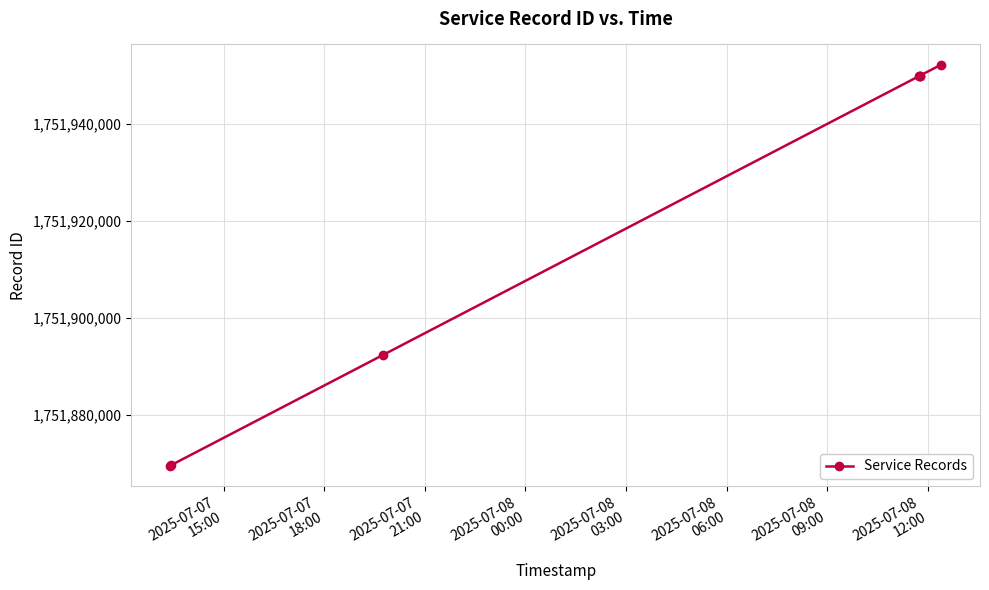

How many lines are shown in the chart?

1